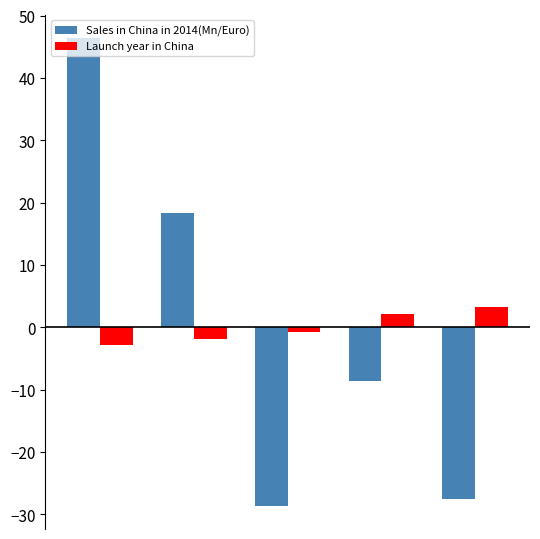

Which series has the largest range (max minus min)?

Sales in China in 2014(Mn/Euro)